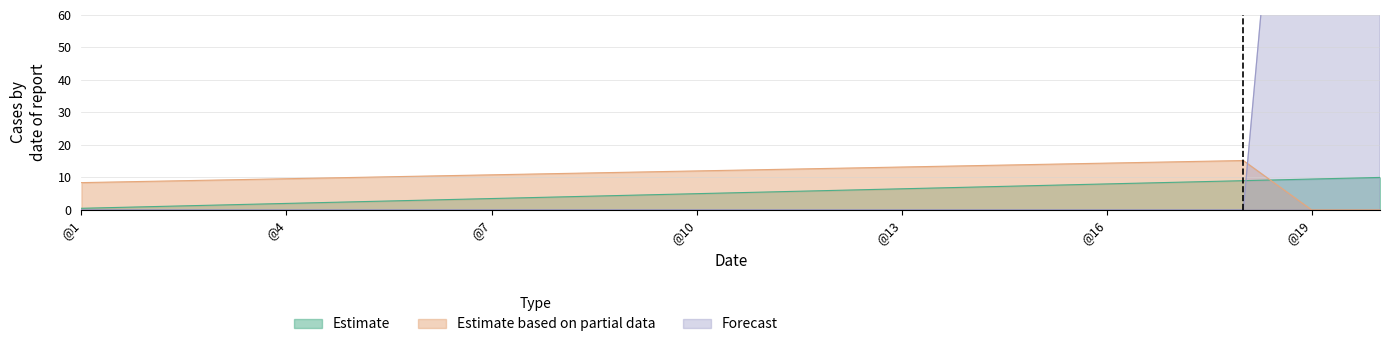

What are all the series names shown in the legend?

Estimate, Estimate based on partial data, Forecast